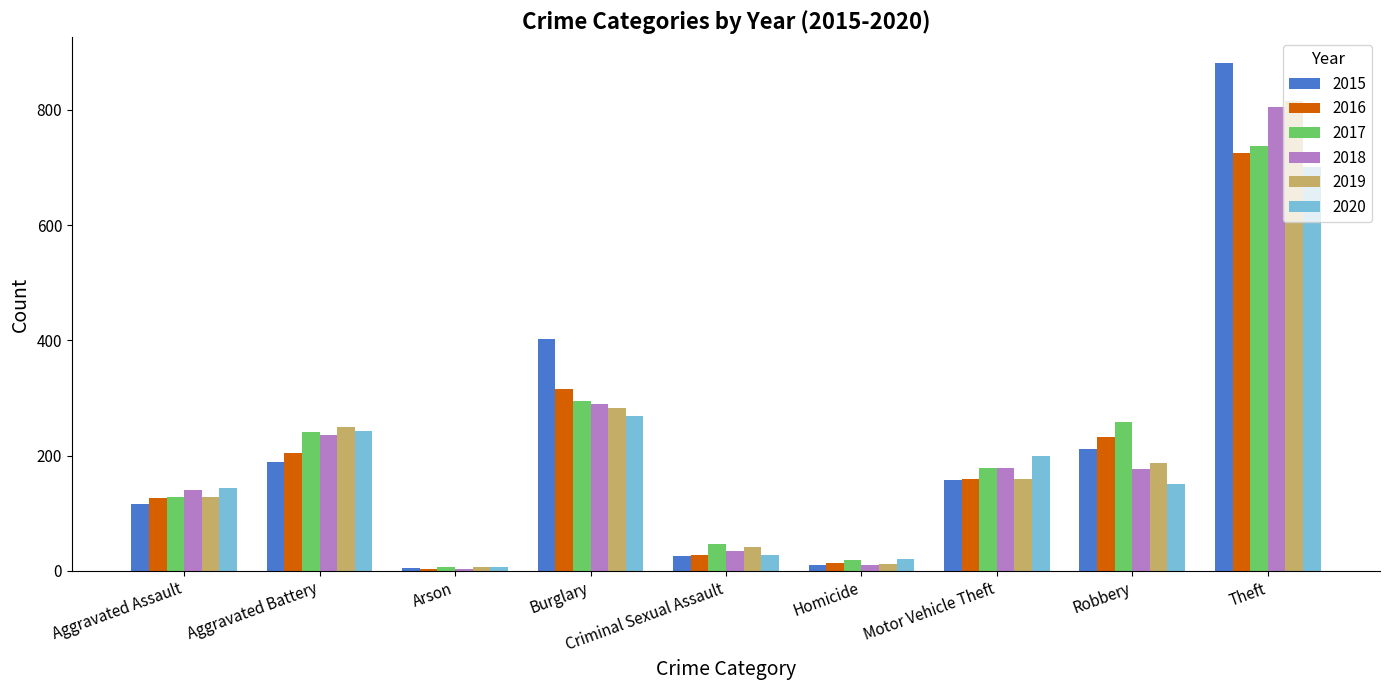

What is the sum of all 2016 values?

1809